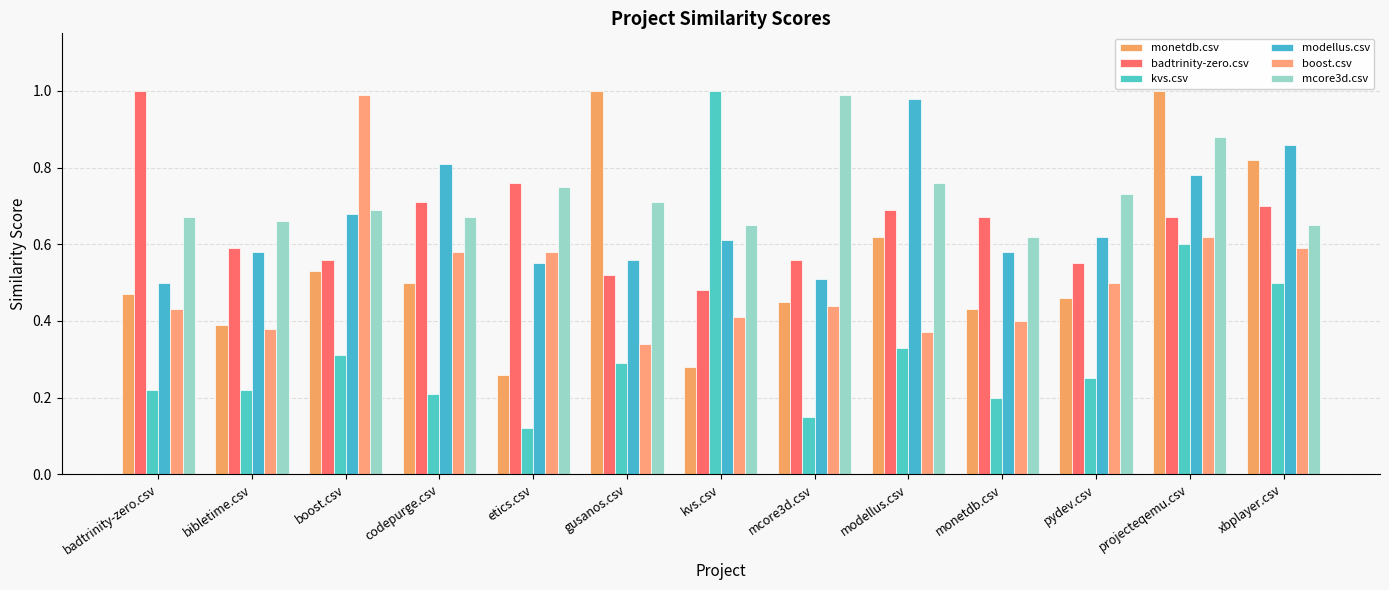

At which category is the sum across all series the highest?

projecteqemu.csv